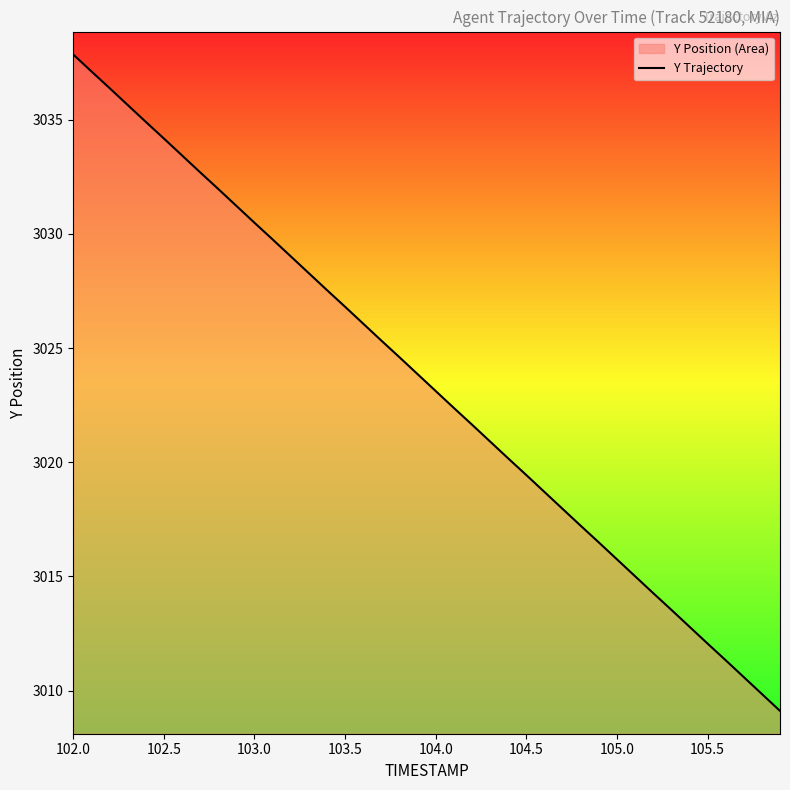

Read the value at 104.5.

3019.4